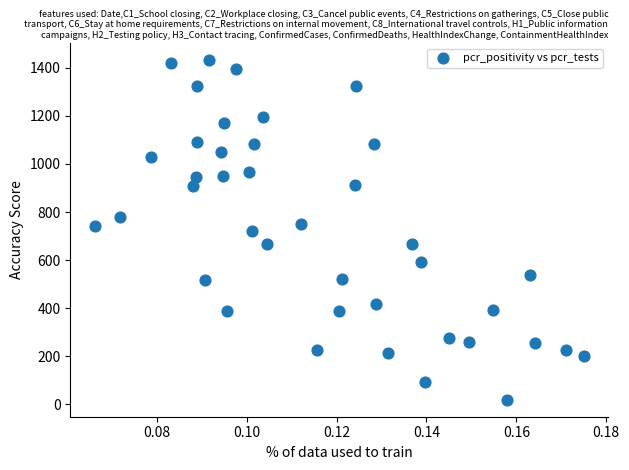

What is the range of Y values (max minus min)?

1412